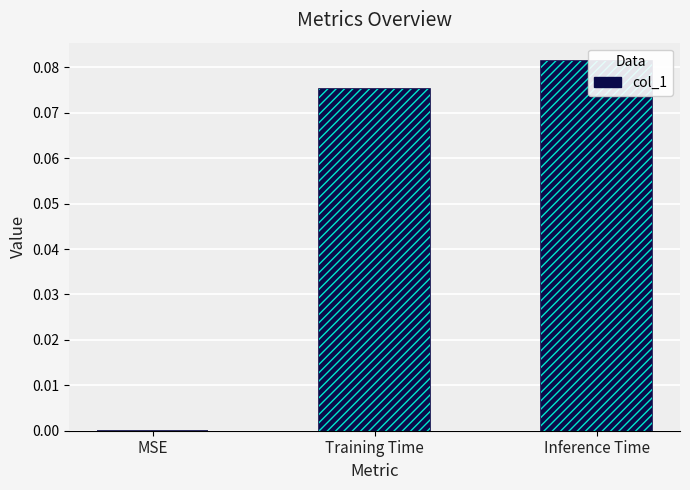

What is the sum of the values at Inference Time and Training Time?

0.2